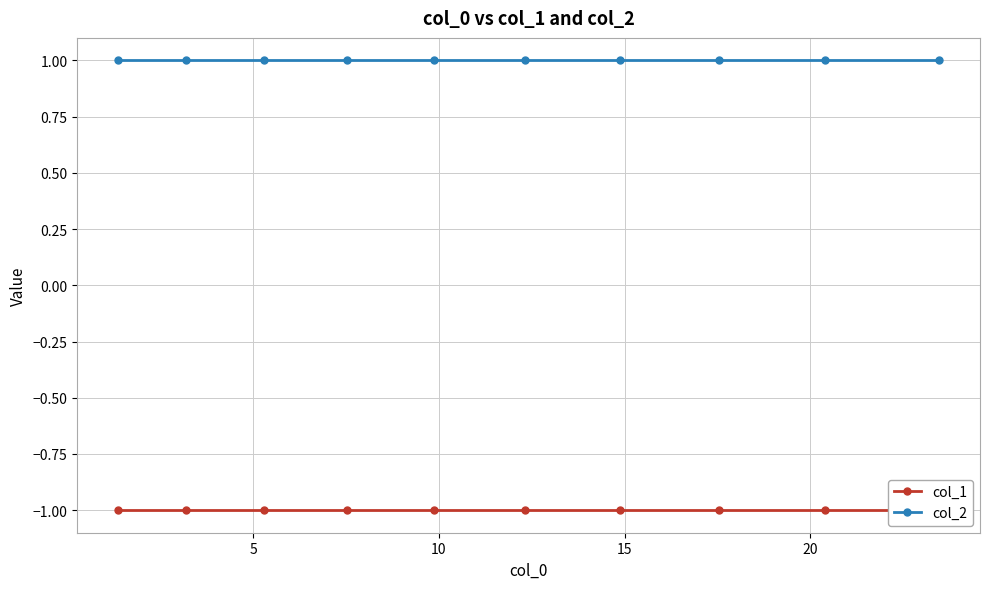

True or false: col_1 and col_2 intersect in this chart.

False